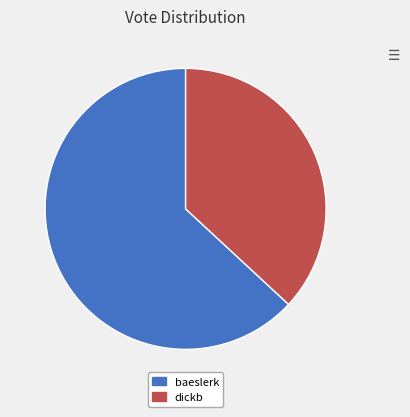

Which category accounts for the majority?

baeslerk